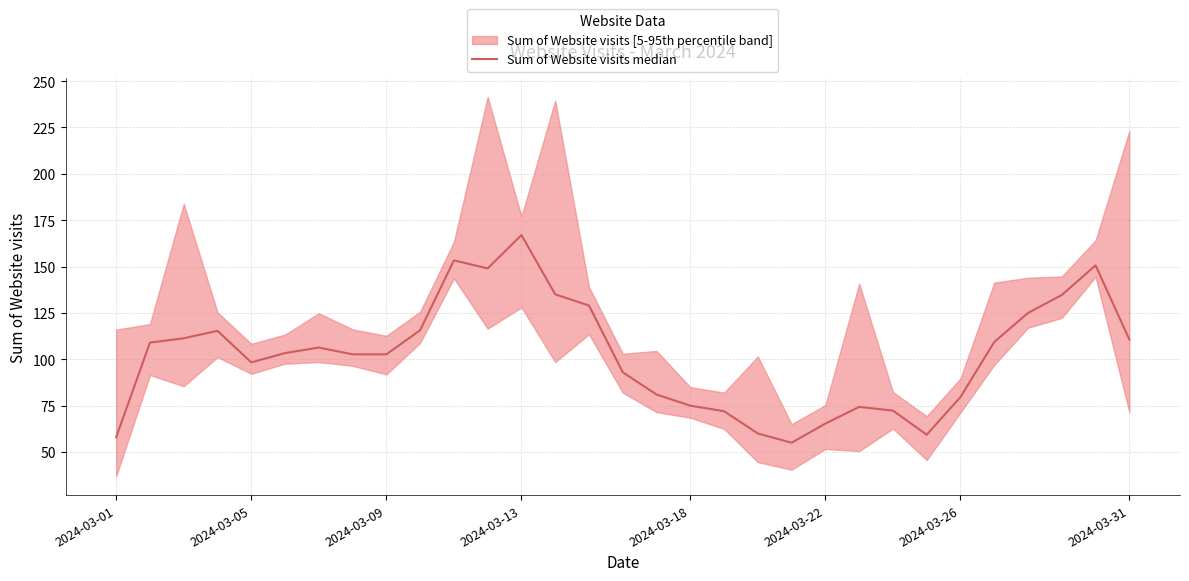

What position from the right is 15?

16